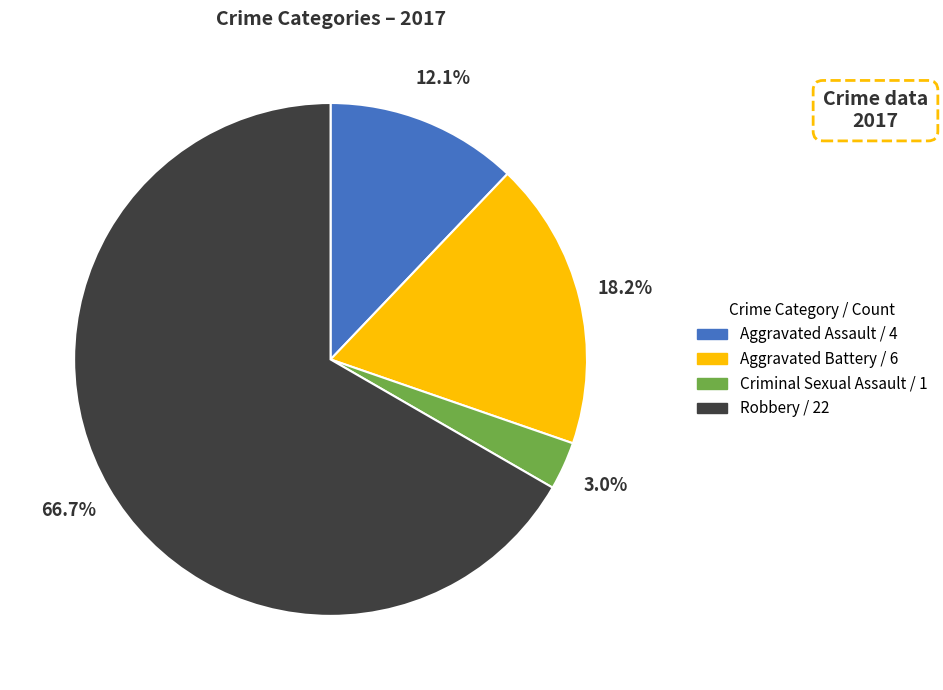

How many segments does this pie chart have?

4